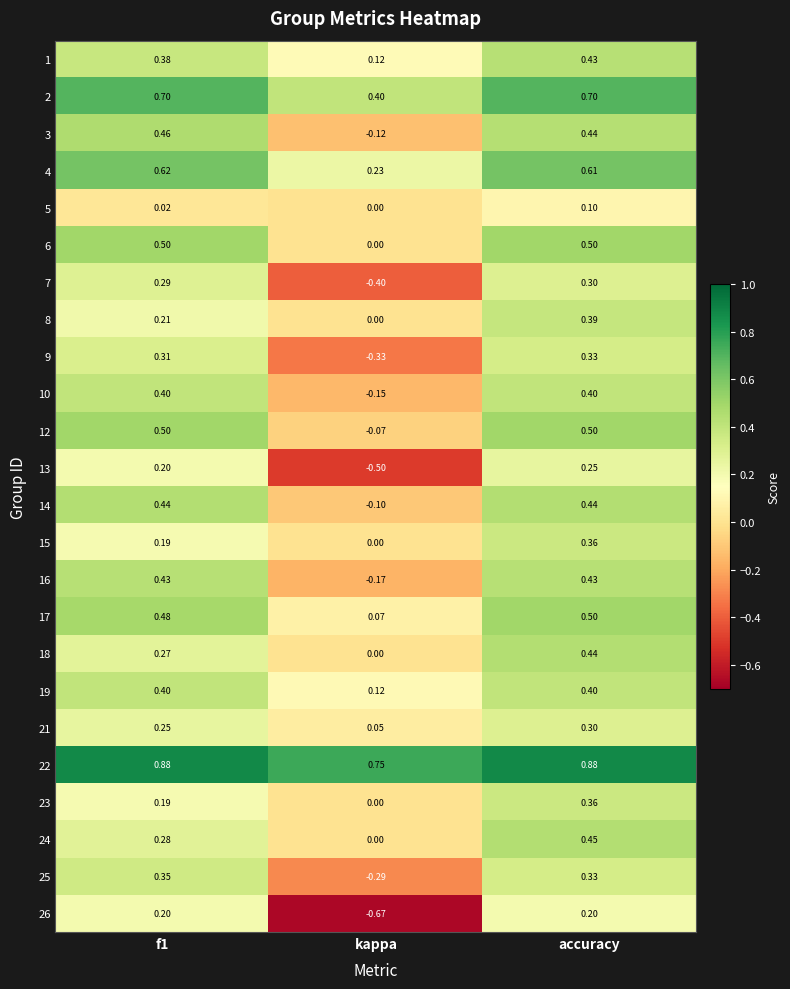

At which category is the sum across all series the highest?

accuracy